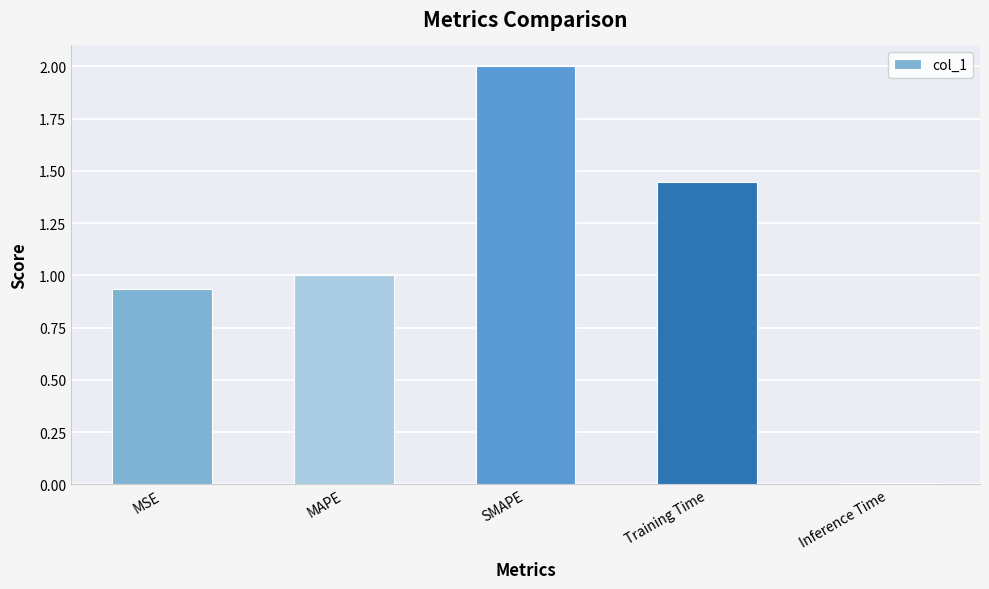

The chart shows a value of 0.7 at MSE. True or false?

False